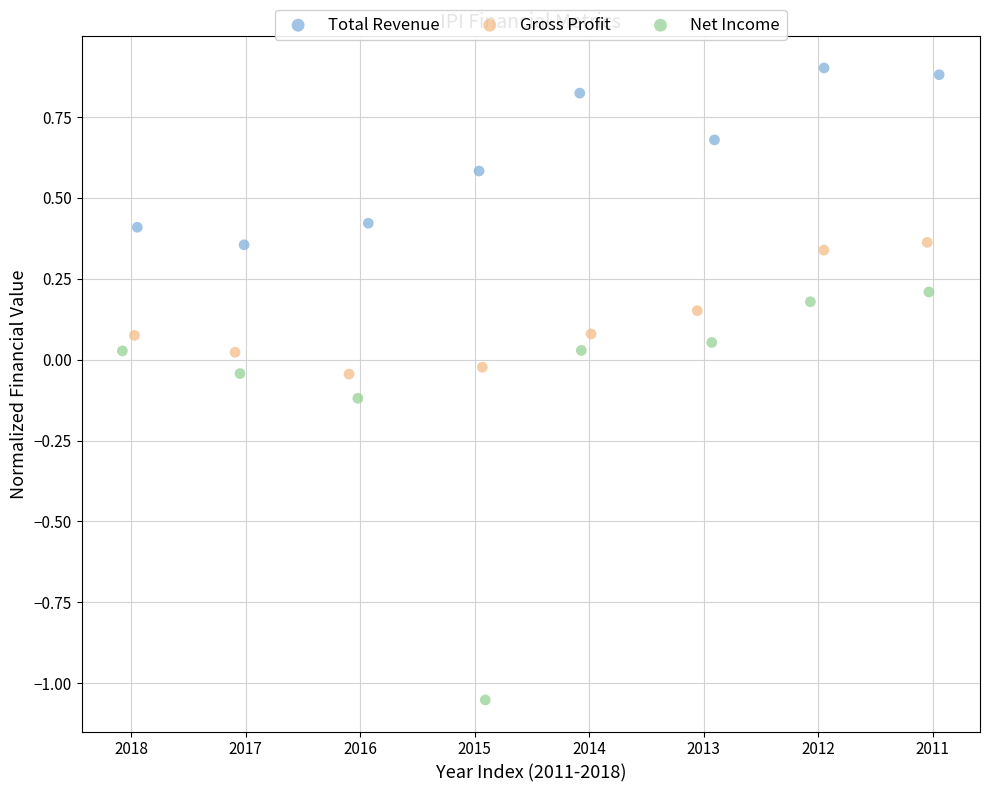

Which series has the widest spread of Y values?

Net Income